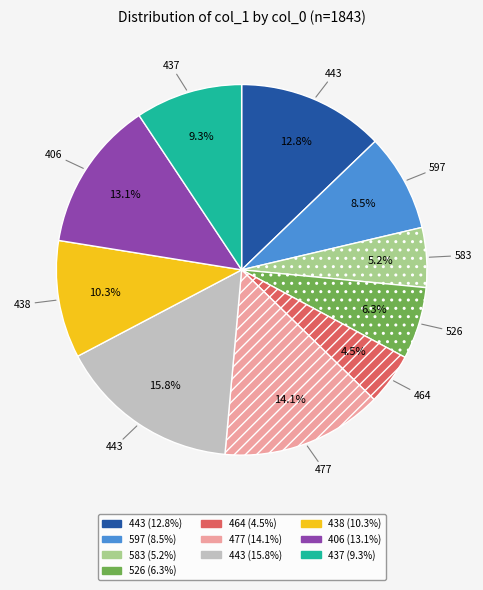

Is there a majority slice in this chart?

No